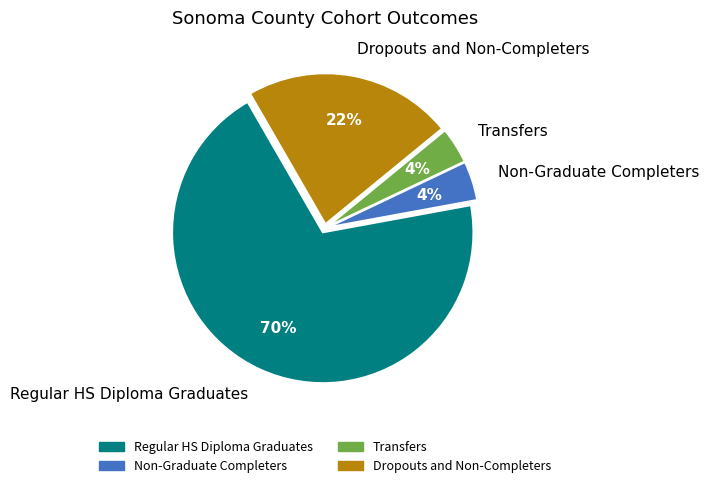

Between Regular HS Diploma Graduates and Dropouts and Non-Completers, which is larger?

Regular HS Diploma Graduates